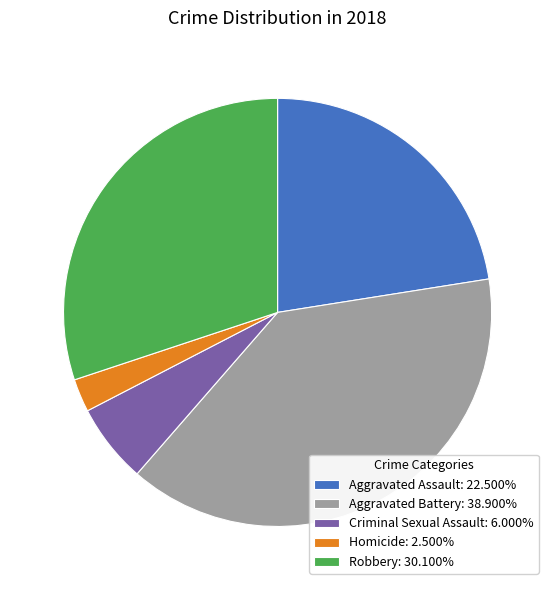

Approximately how many times larger is the value at Aggravated Battery: 38.900% compared to Homicide: 2.500%?

15.6